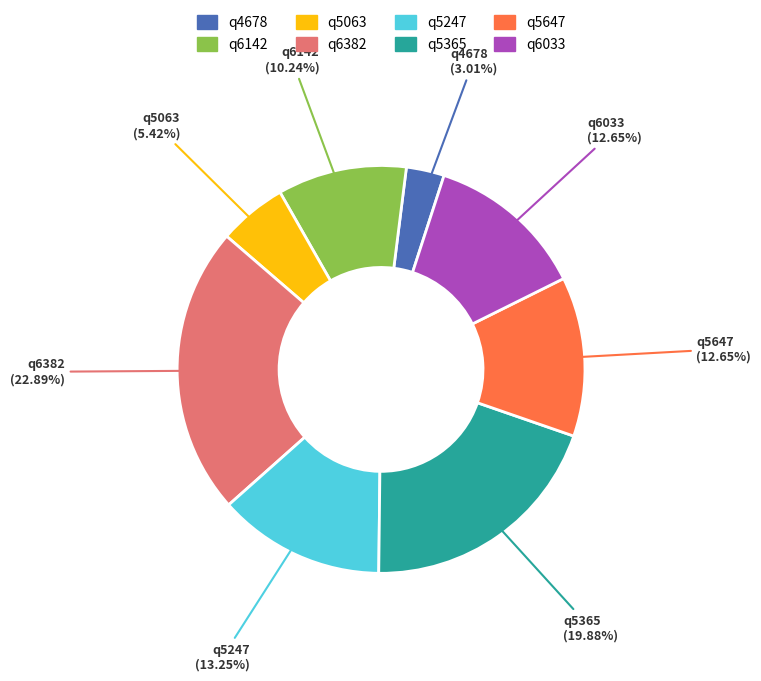

Does q4678 account for over 50% of the chart?

No